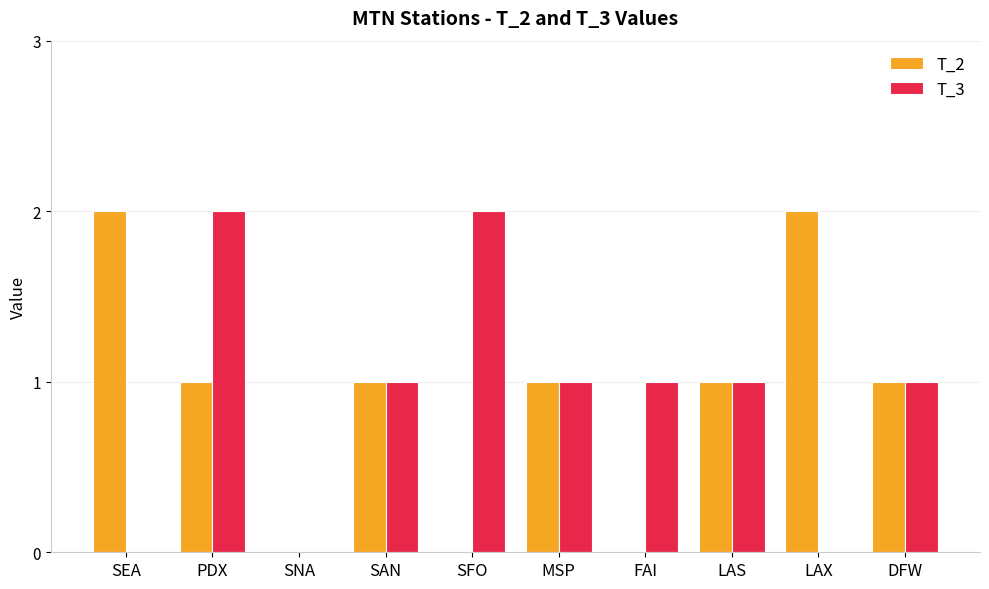

Reading right to left, extract all data points from this chart.

T_2: DFW=1	LAX=2	LAS=1	FAI=0	MSP=1	SFO=0	SAN=1	SNA=0	PDX=1	SEA=2
T_3: DFW=1	LAX=0	LAS=1	FAI=1	MSP=1	SFO=2	SAN=1	SNA=0	PDX=2	SEA=0